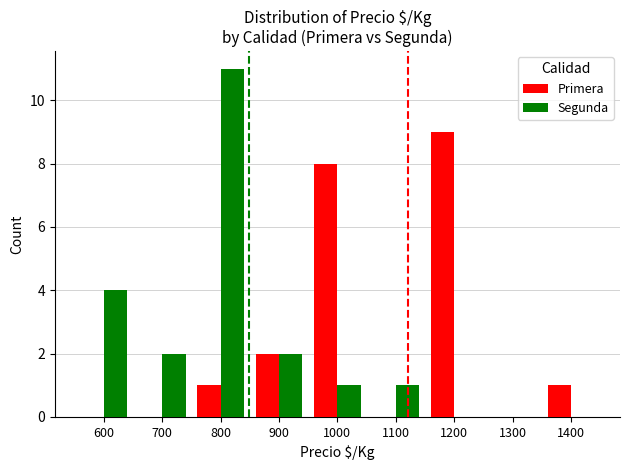

Which series changed the most between 1200 and 1400?

Primera